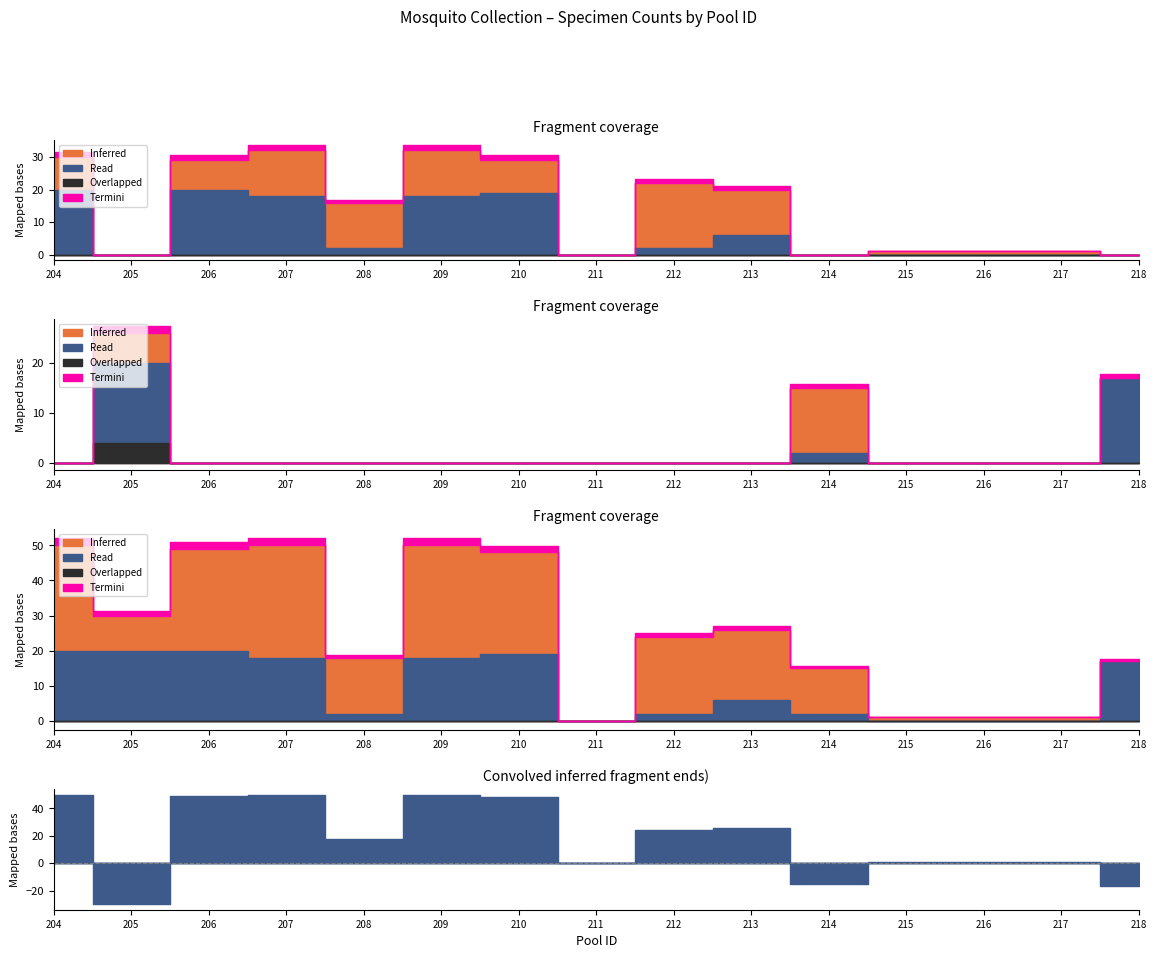

True or false: Day High (F) and Adult Females cross at least once.

False